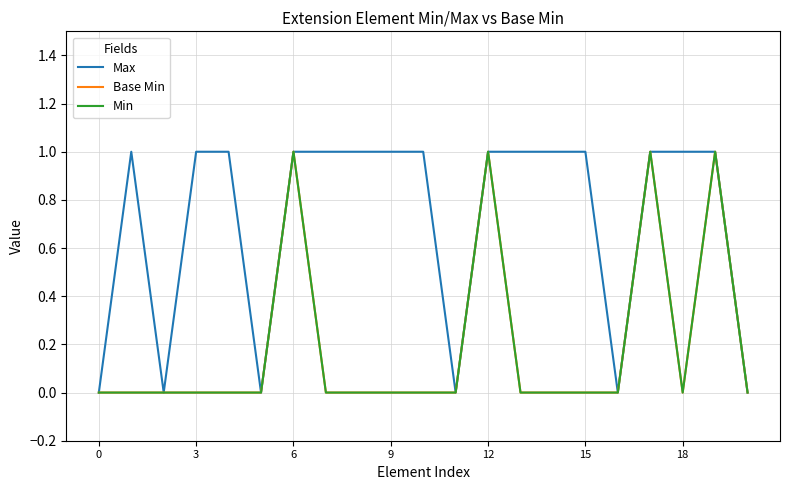

True or false: Min and Max cross at least once.

False